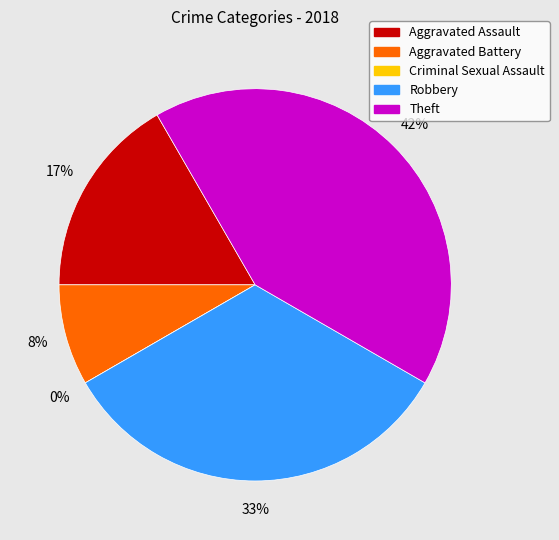

Between Robbery and Aggravated Assault, which is larger?

Robbery